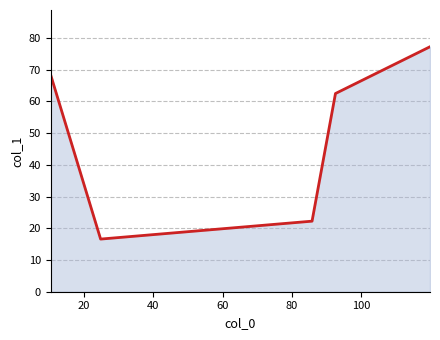

What is the minimum value shown in the chart?

16.6